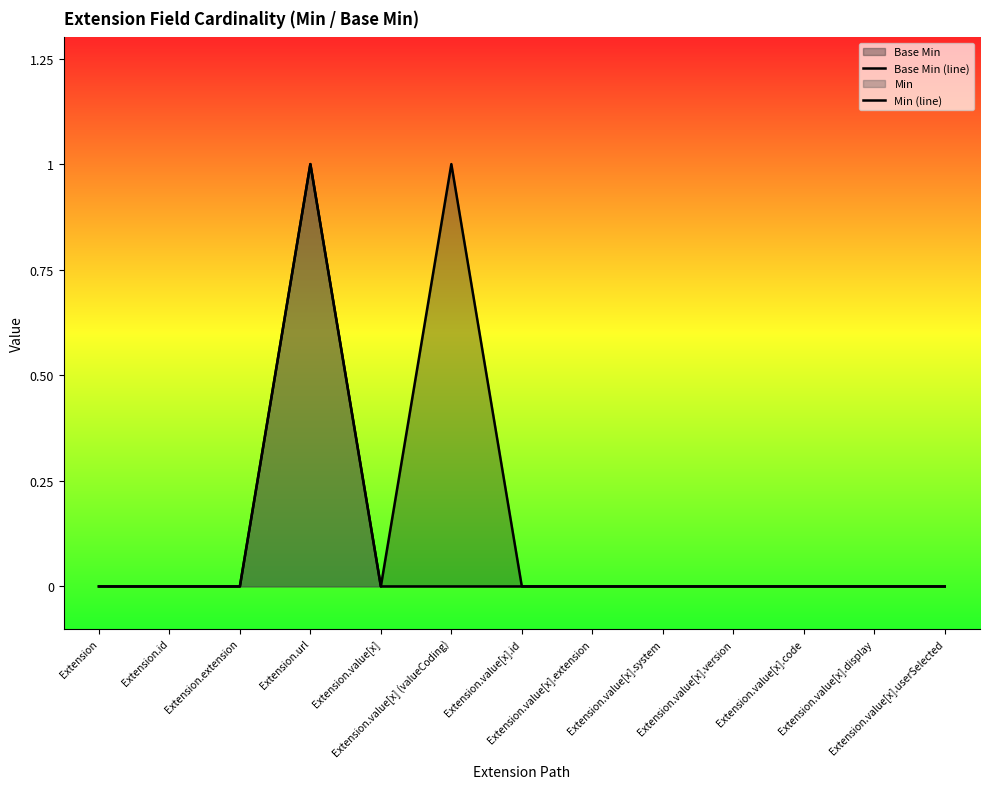

Is the value of Base Min (line) at Extension.value[x] greater than the value of Min (line) at Extension.value[x].system?

No